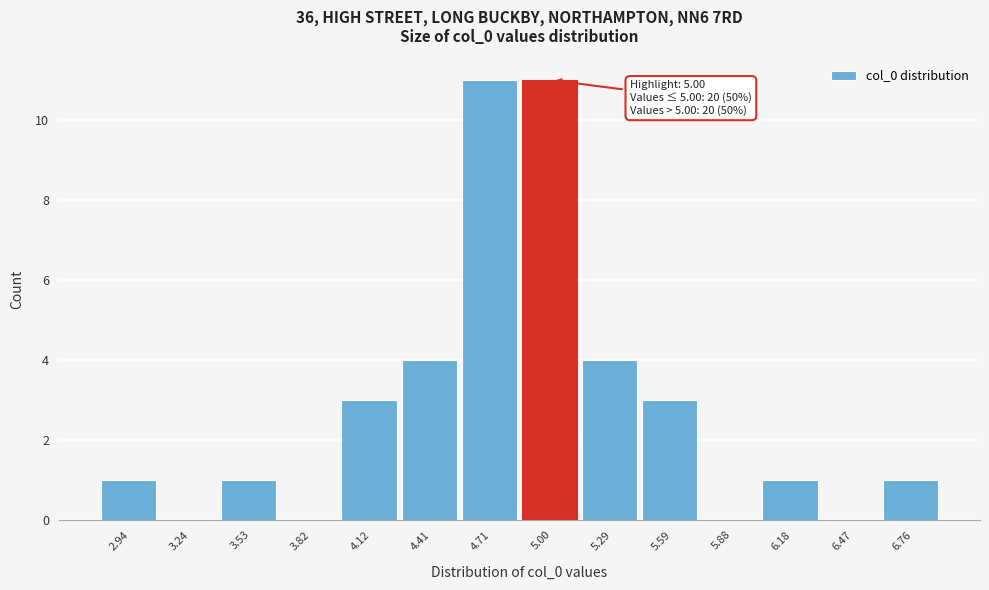

Reading left to right, what are all the values shown in this chart?

2.94=1	3.24=0	3.53=1	3.82=0	4.12=3	4.41=4	4.71=11	5.00=11	5.29=4	5.59=3	5.88=0	6.18=1	6.47=0	6.76=1